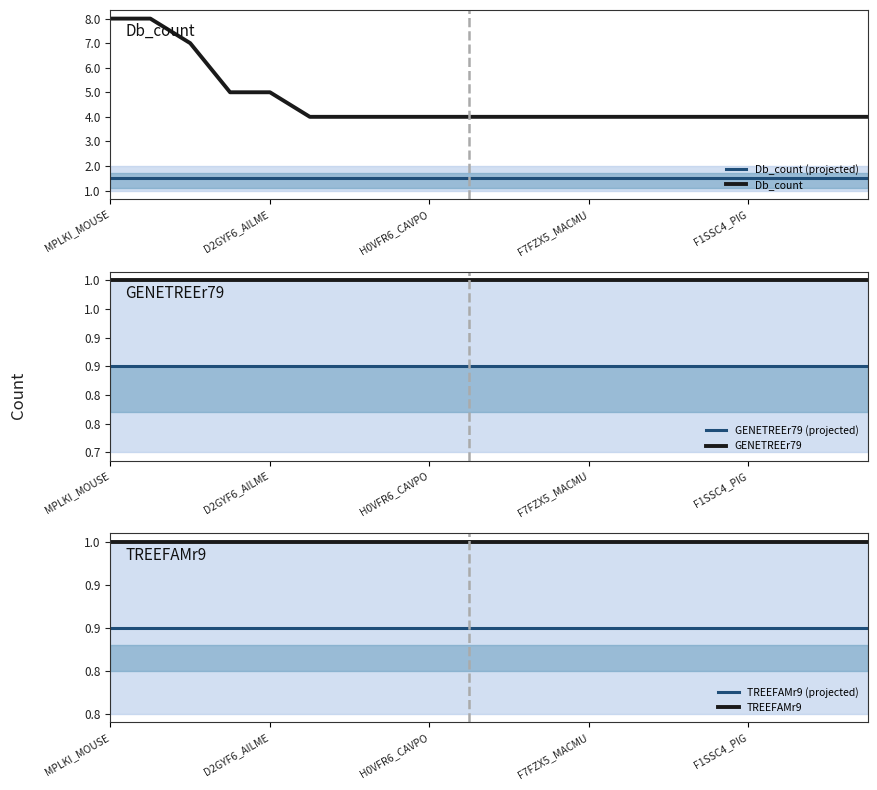

List the series in order of their peak value, highest first.

Db_count, Db_count (projected), GENETREEr79, TREEFAMr9, TREEFAMr9 (projected), GENETREEr79 (projected)